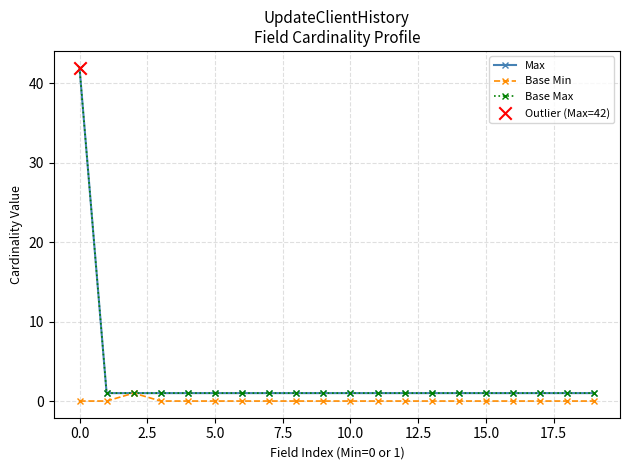

Is this an area chart (filled region under the line)?

No